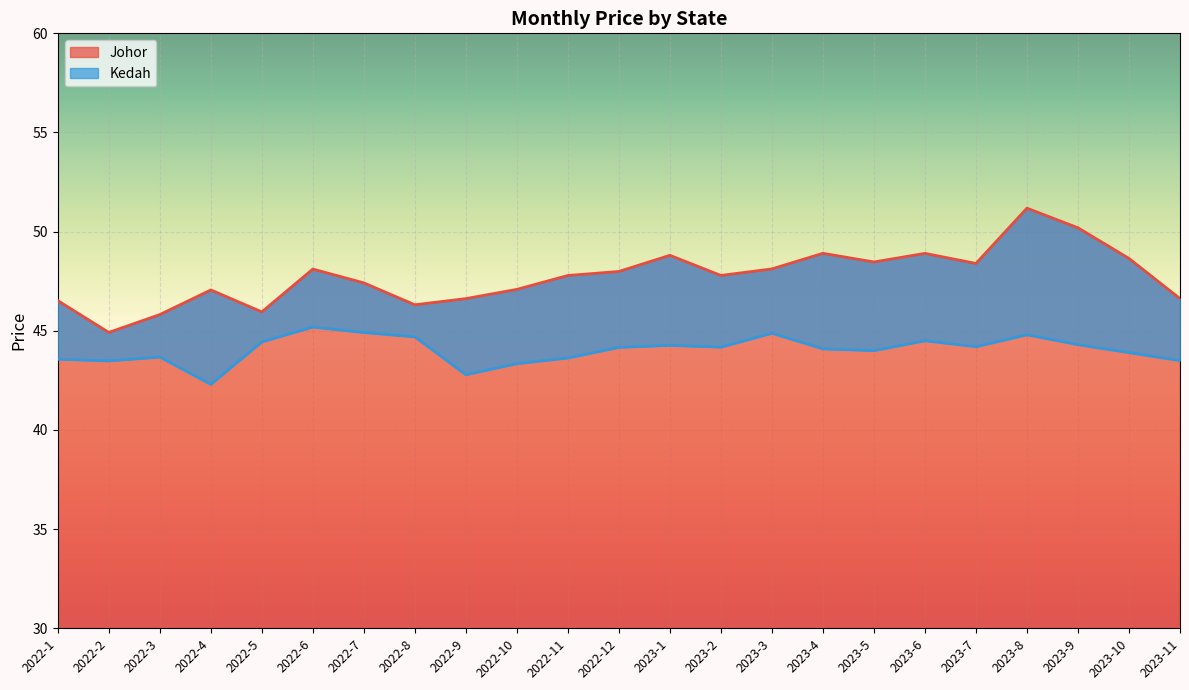

What value does the Johor series have at 2023-3?

48.1